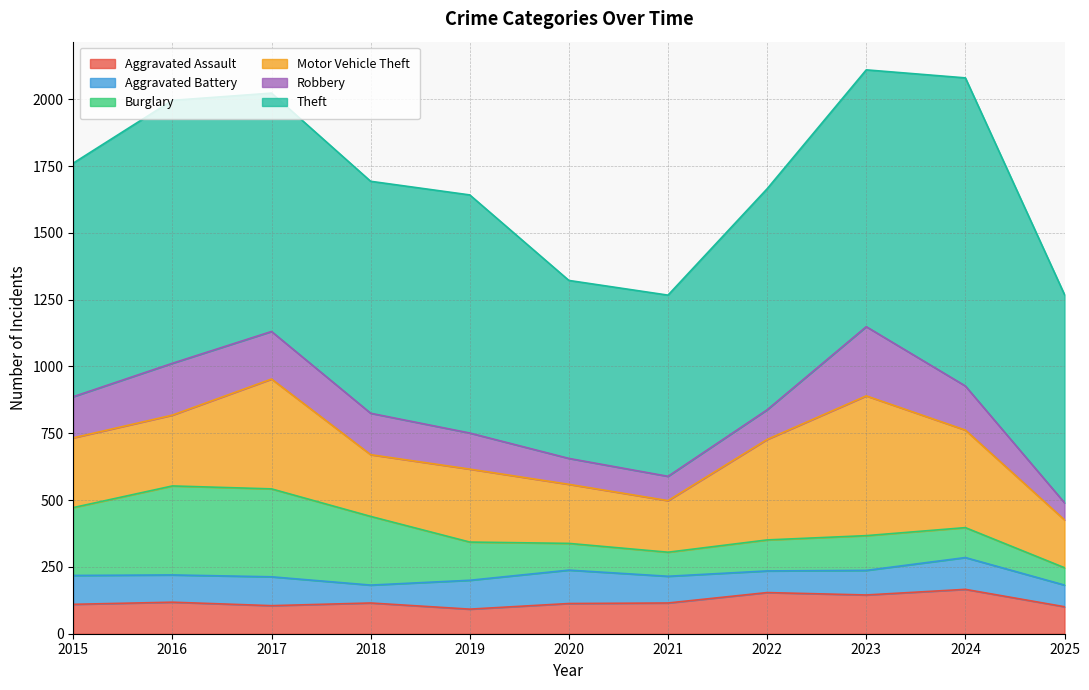

True or false: Motor Vehicle Theft has more than 0 interior local peaks.

True